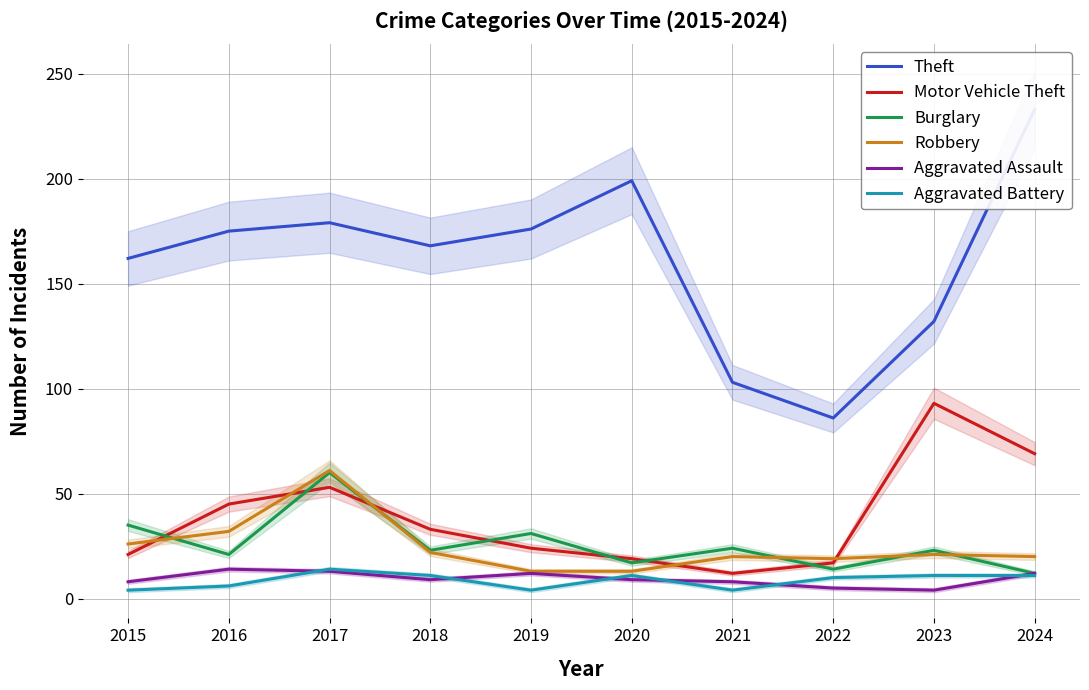

True or false: Theft has more than 1 points higher than both neighbors.

True